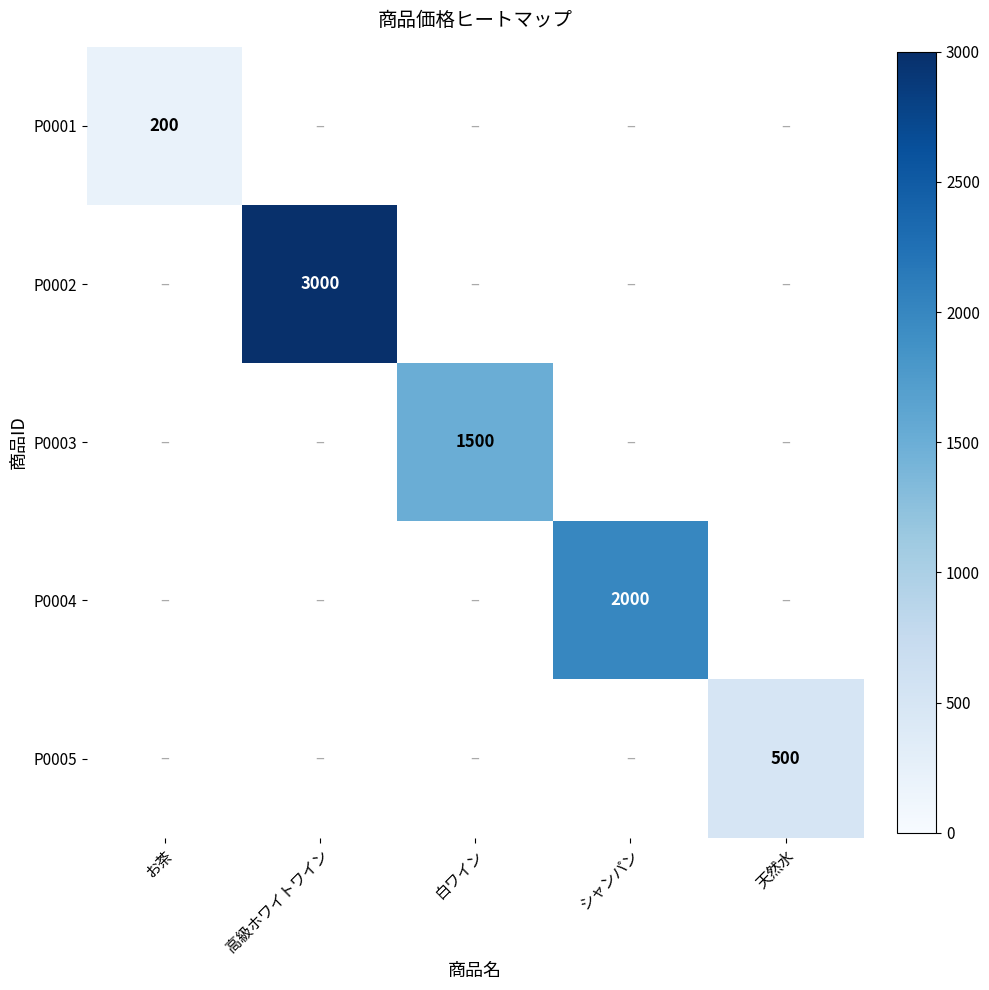

The P0002 series shows 4866 at 高級ホワイトワイン. True or false?

False